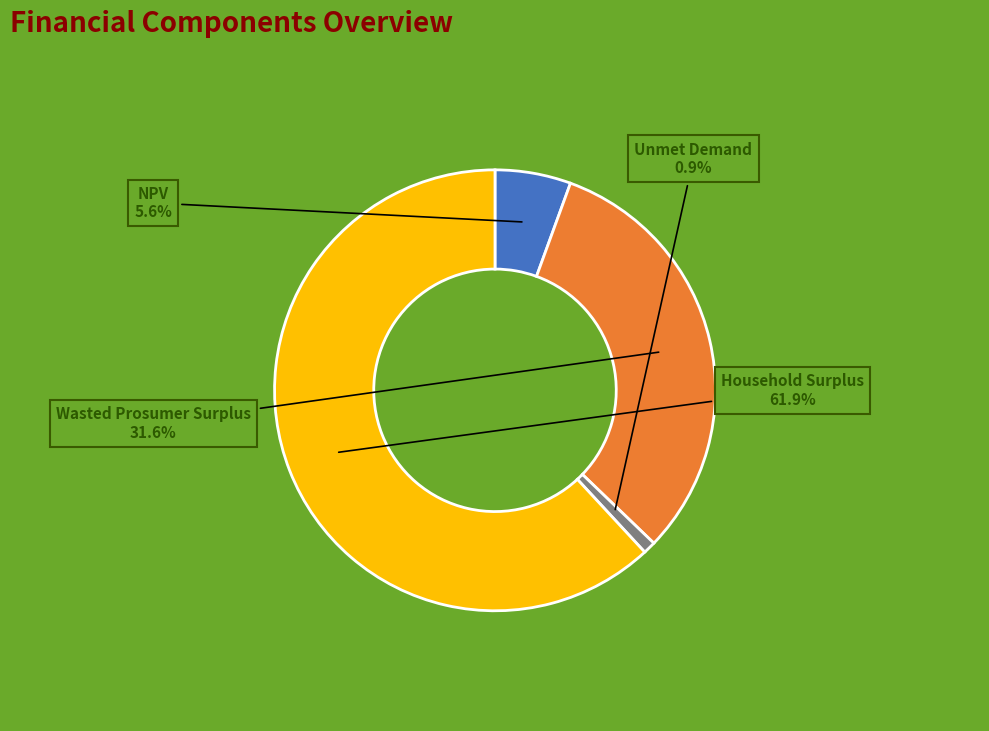

Count the number of slices in the pie.

4